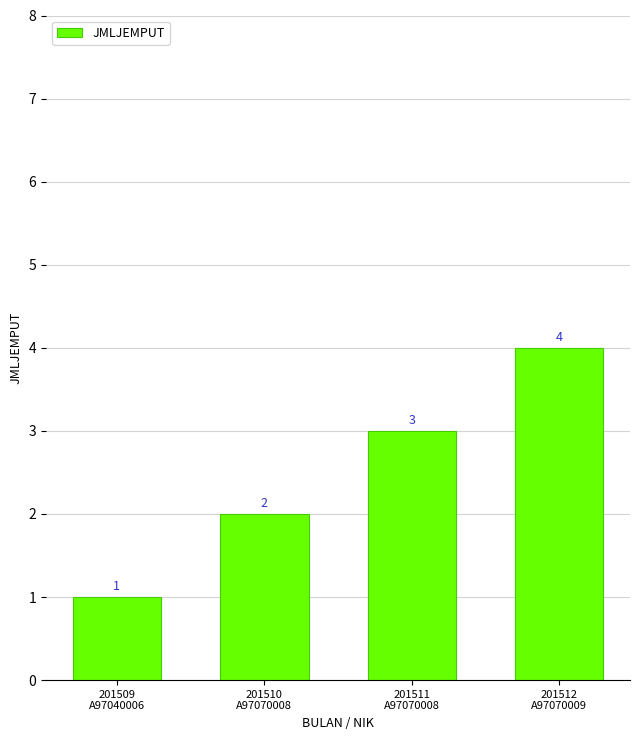

What is the label of the 3rd bar from the right?

201510
A97070008